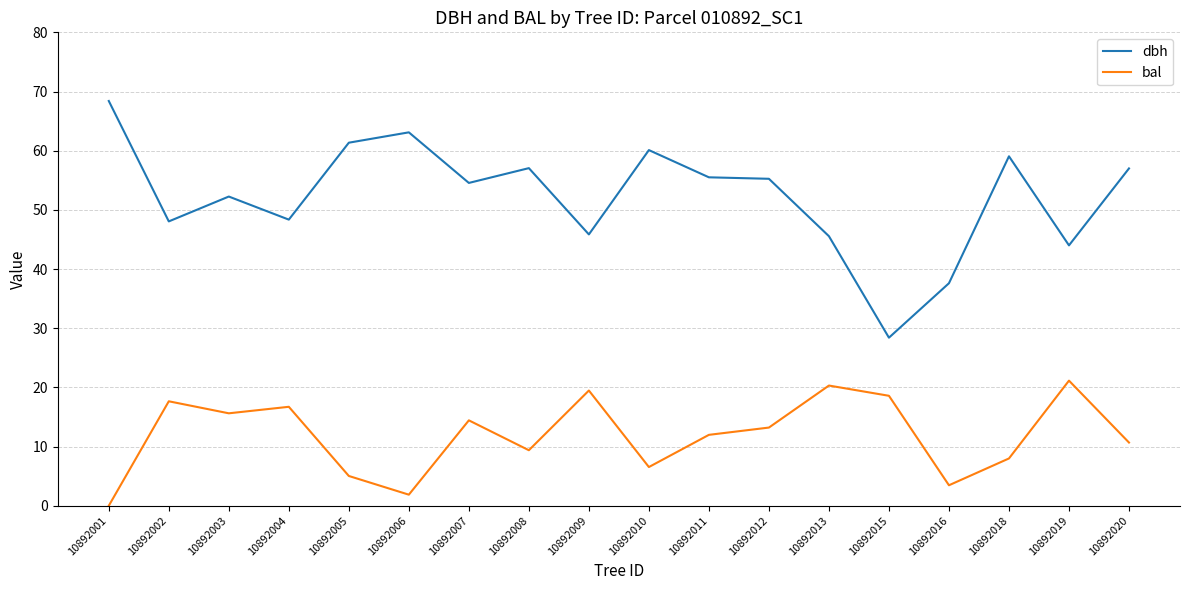

True or false: dbh has a value of 55.5 at 10892011.

True